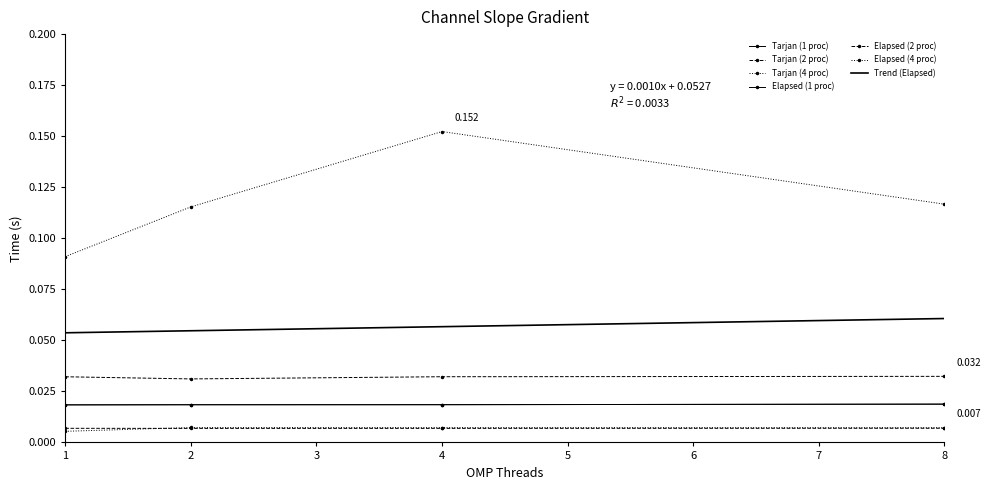

List the series in order of their peak value, highest first.

Elapsed (4 proc), Elapsed (2 proc), Tarjan (1 proc), Elapsed (1 proc), Tarjan (4 proc), Tarjan (2 proc)